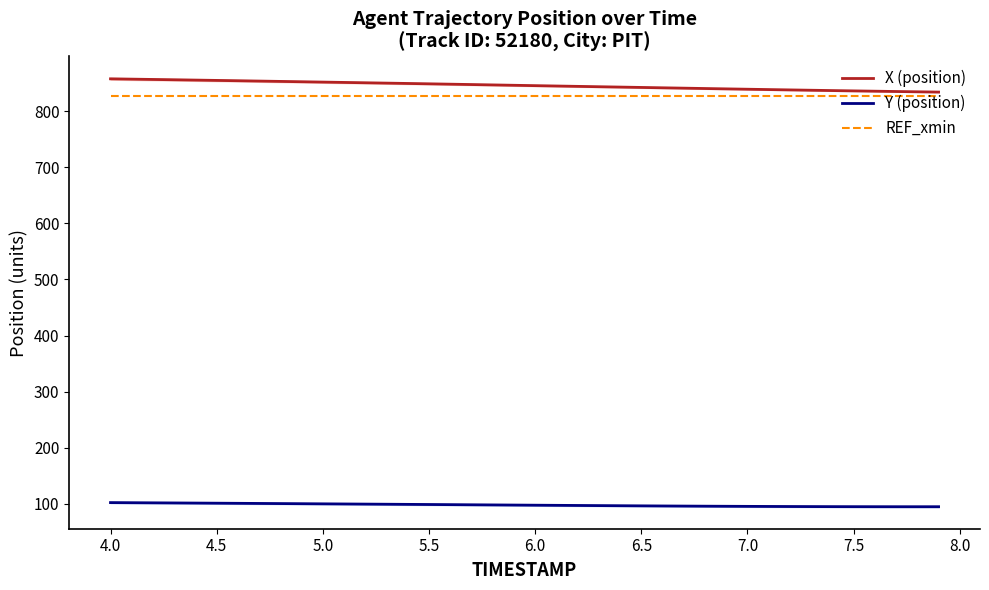

True or false: Y (position) and REF_xmin cross at least once.

False